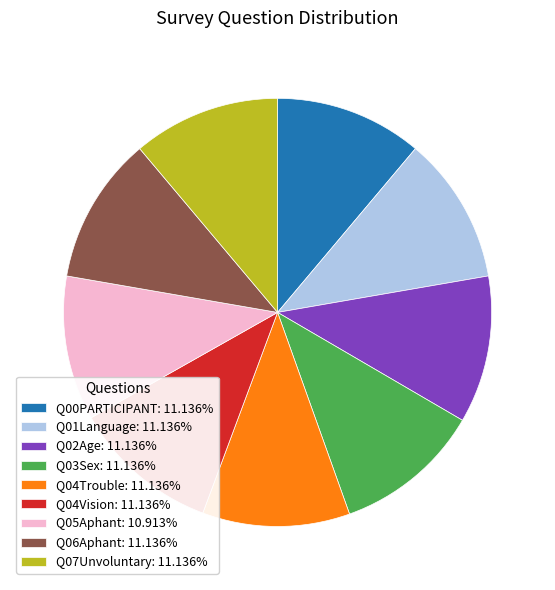

Approximately how many times larger is the value at Q05Aphant: 10.913% compared to Q07Unvoluntary: 11.136%?

1.0